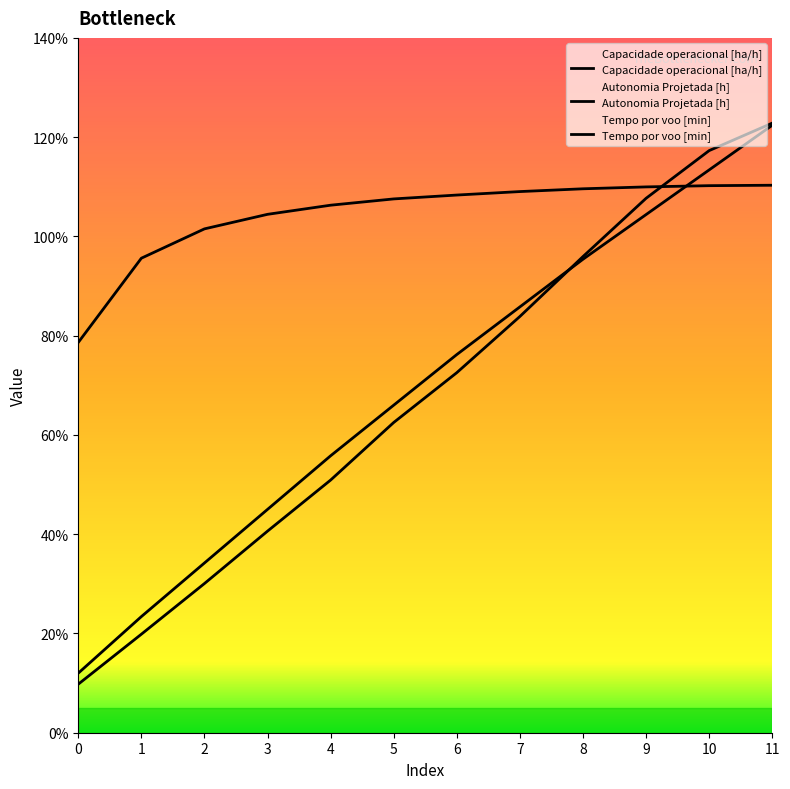

Read the Tempo por voo [min] value at 10.

117.3